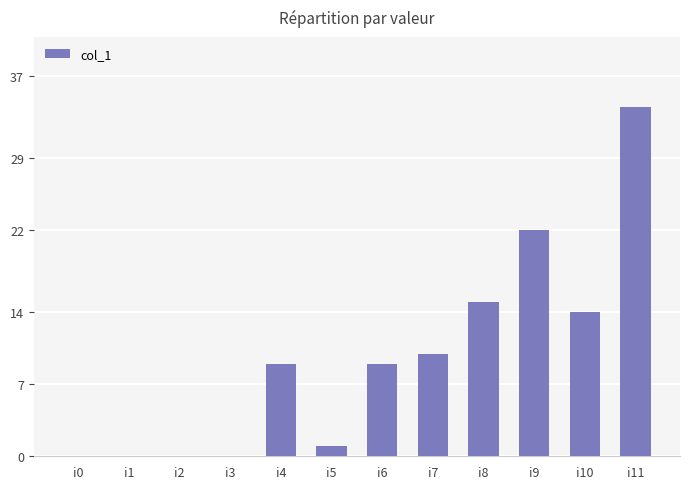

Approximately how many times larger is the value at i7 compared to i8?

0.7